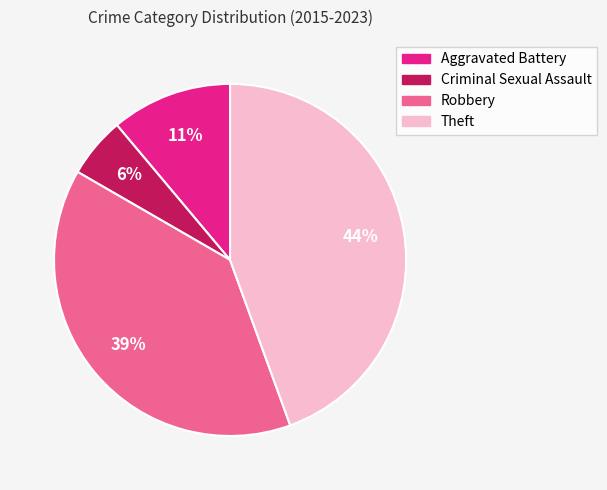

Count the number of slices in the pie.

4